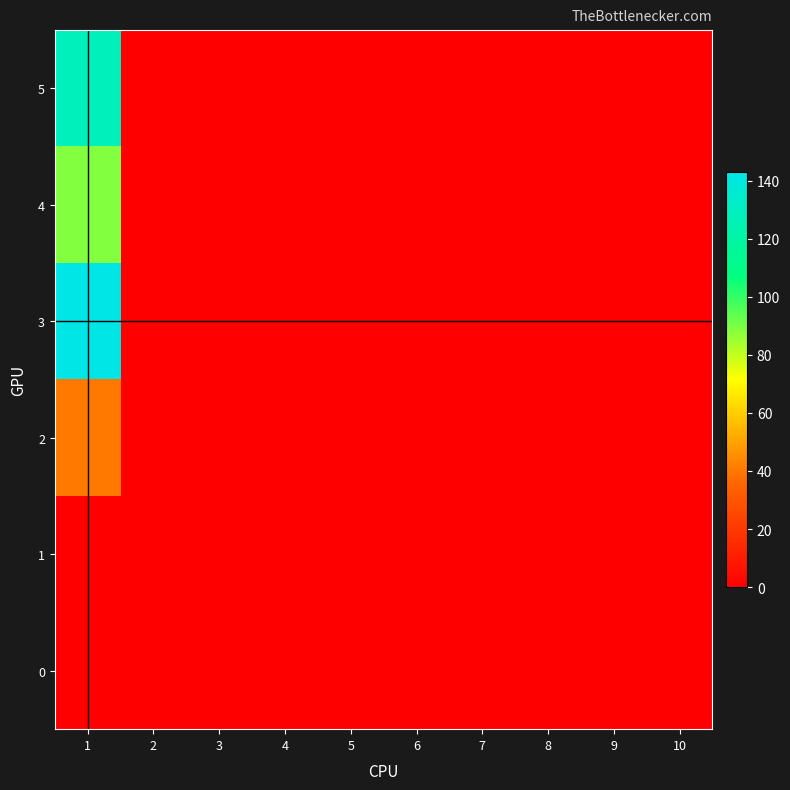

What is the difference between the maximum and second lowest values in the 4 series?

128